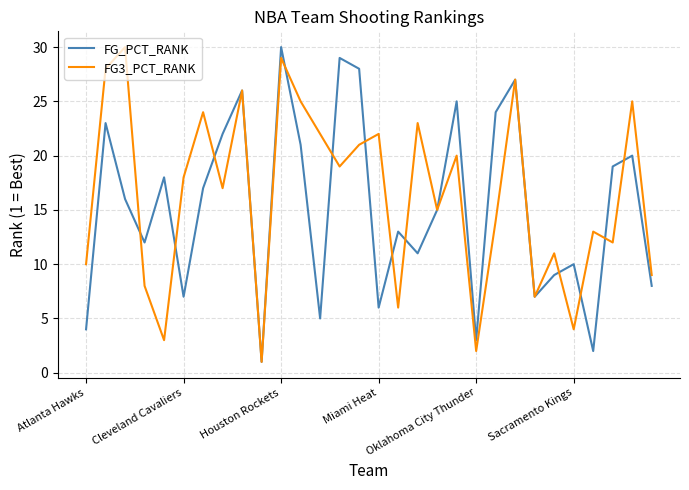

What is the maximum value shown in the chart?

30